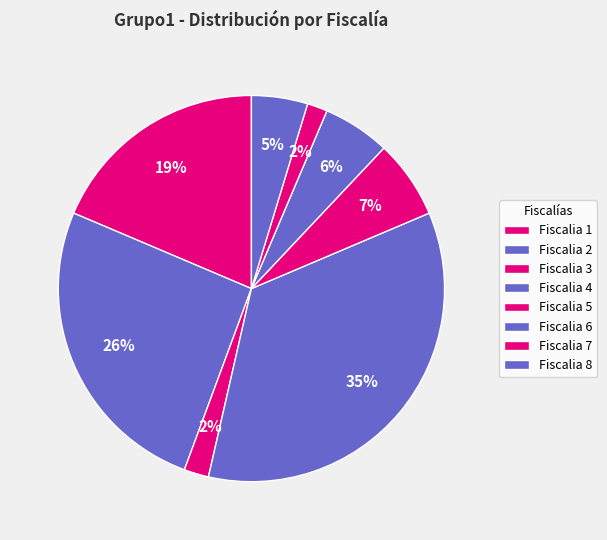

To the nearest percent, what is the combined percentage of Fiscalia 8 and Fiscalia 7?

6%